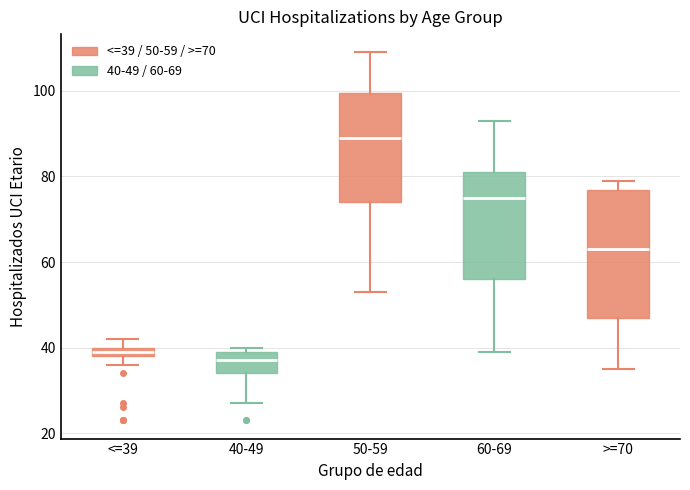

Where is the lower edge of the box for 60-69 on the y-axis? The values are not printed on the chart, so give them approximately, as read against the axis.

56